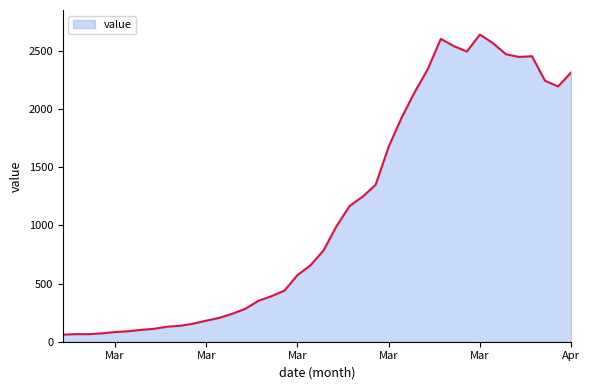

What is the difference between the maximum and minimum values?

2578